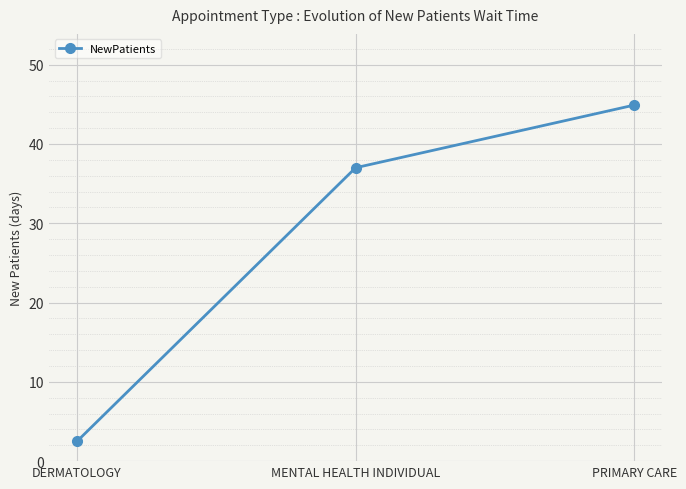

Is it true that the value at PRIMARY CARE is 44.9?

True